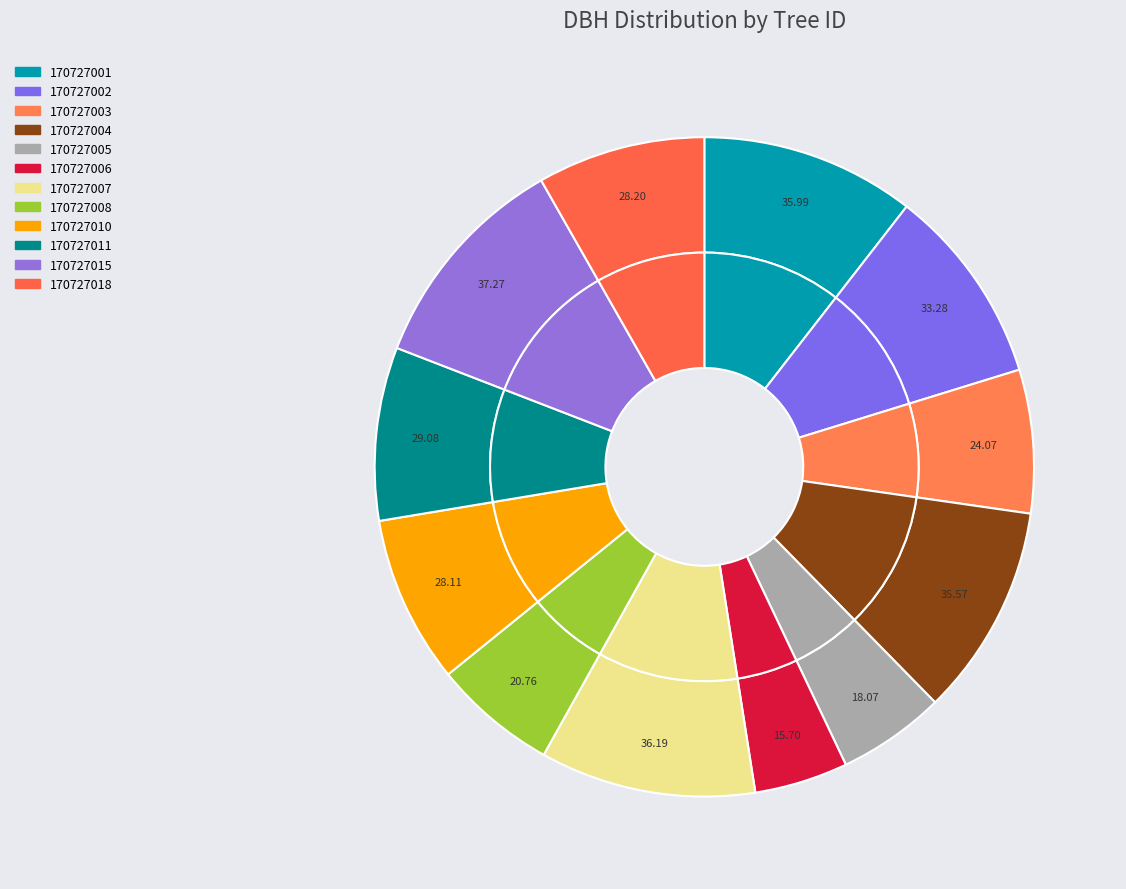

Combined, what portion of the pie is 170727008 and 170727018?

14.3%